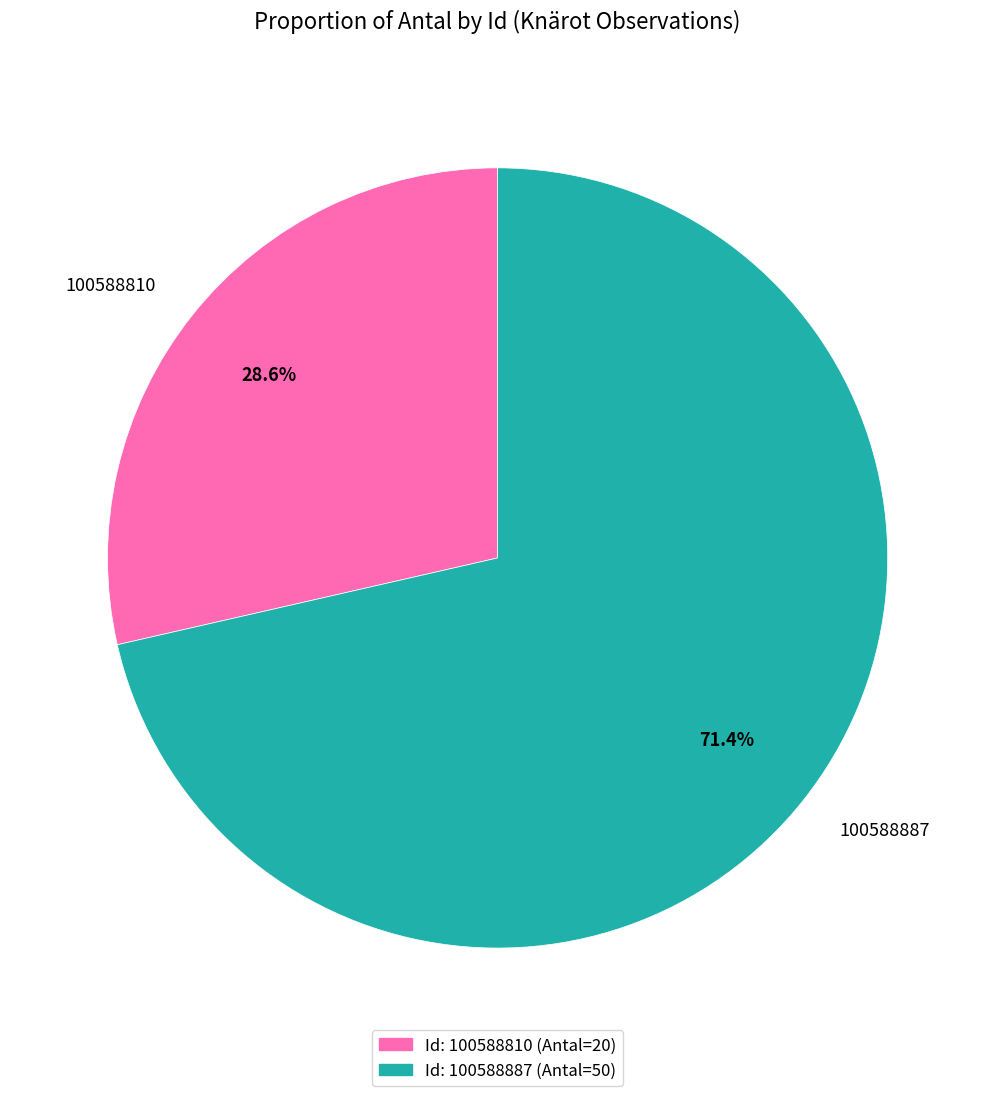

Which category has the smallest portion of the pie?

100588810